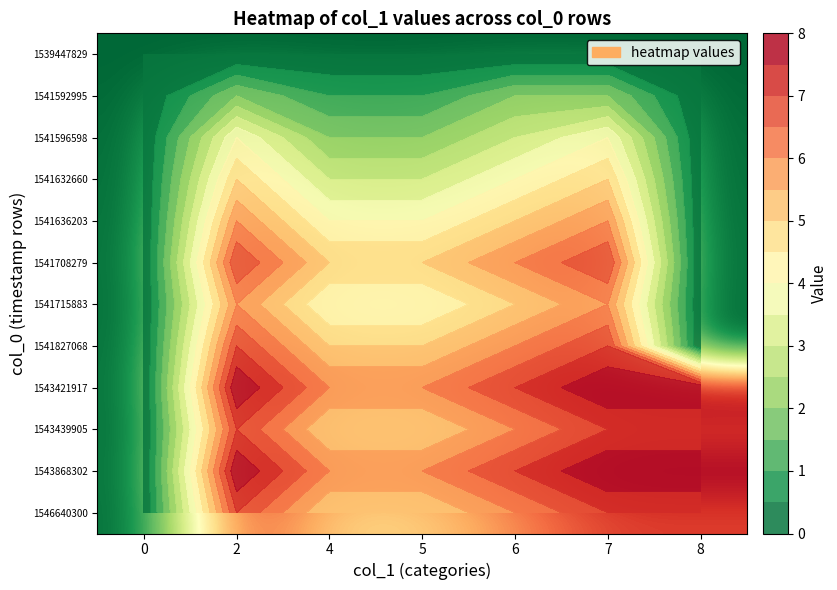

Between 7 and 2, which is larger?

7